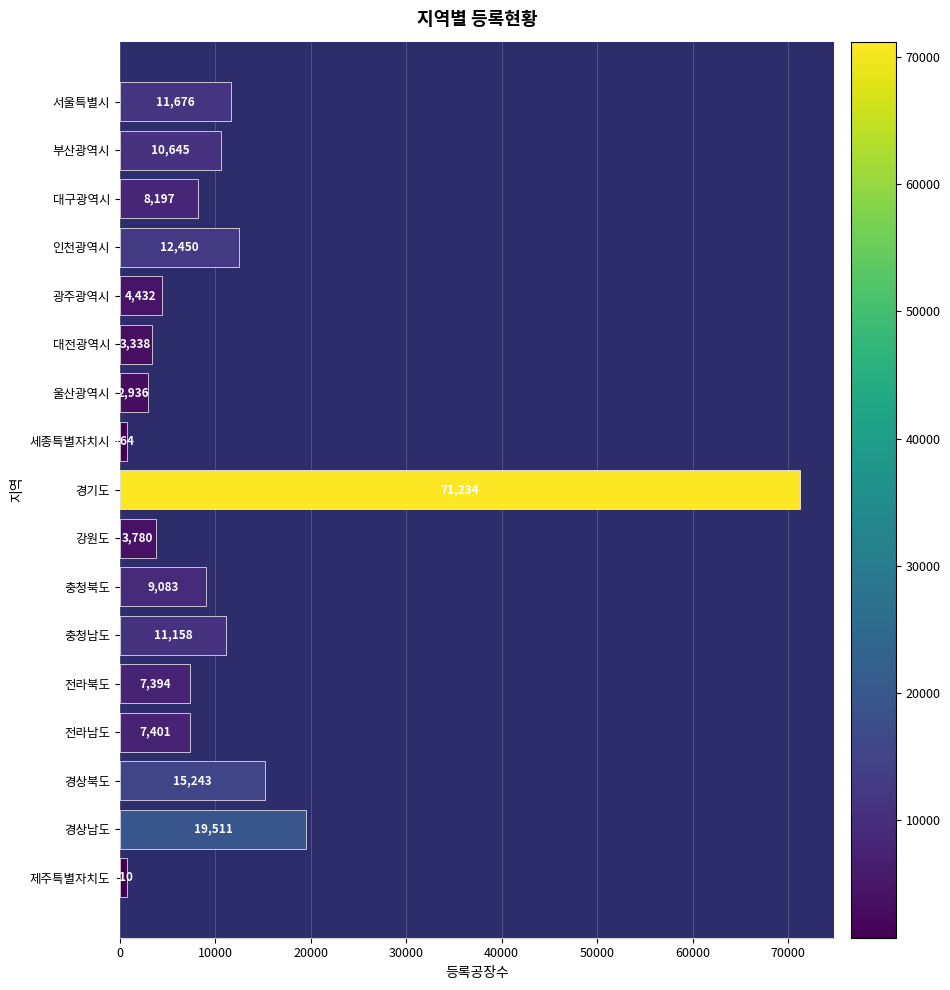

Between 강원도 and 경기도, which is larger?

경기도